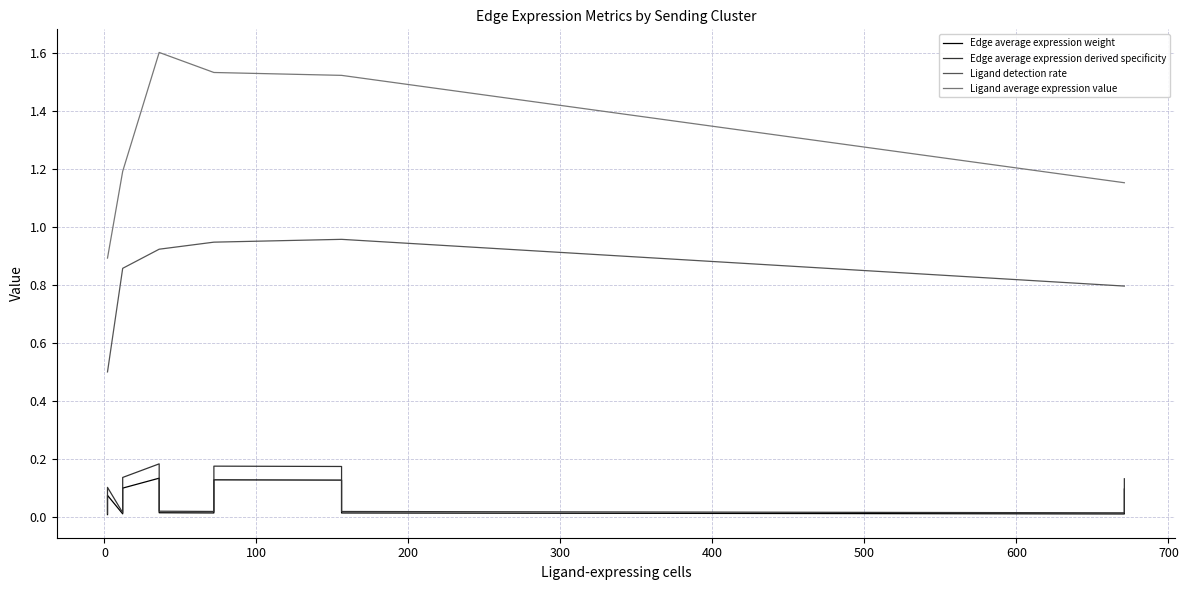

What are all the series names shown in the legend?

Edge average expression weight, Edge average expression derived specificity, Ligand detection rate, Ligand average expression value